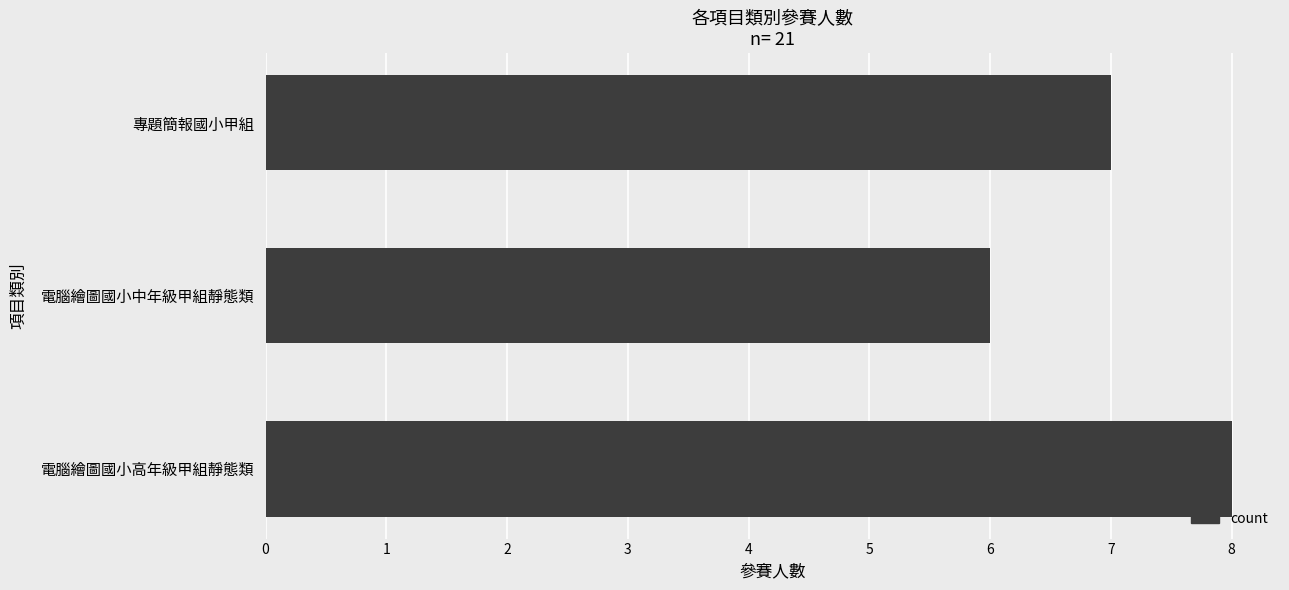

The chart shows a value of 9 at 專題簡報國小甲組. True or false?

False